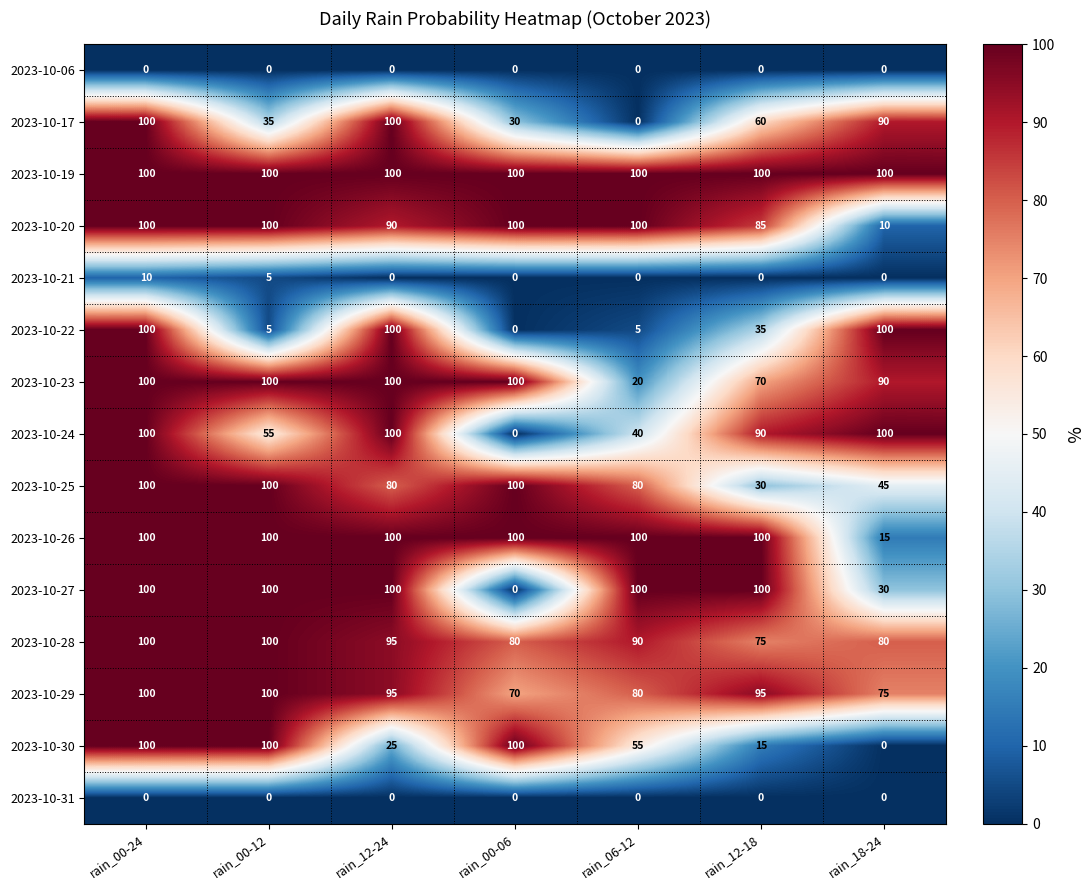

What is the sum of all 2023-10-26 values?

615